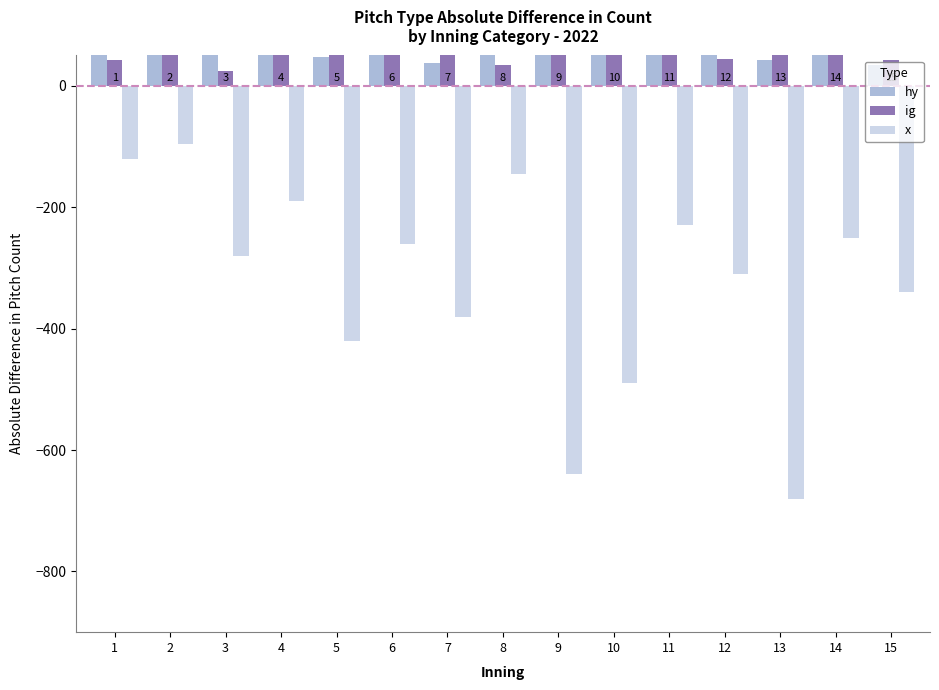

How many data points does each series have?

15